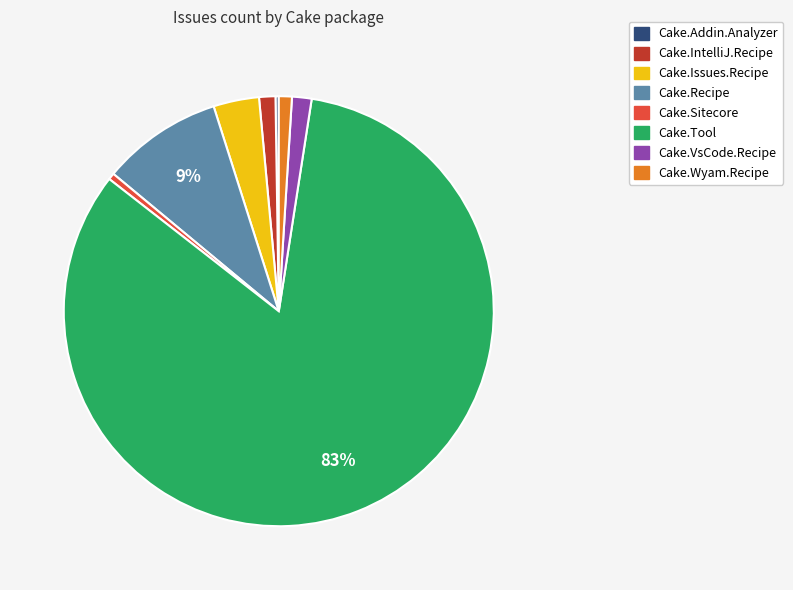

Is the sum of Cake.VsCode.Recipe and Cake.Sitecore greater than half?

No